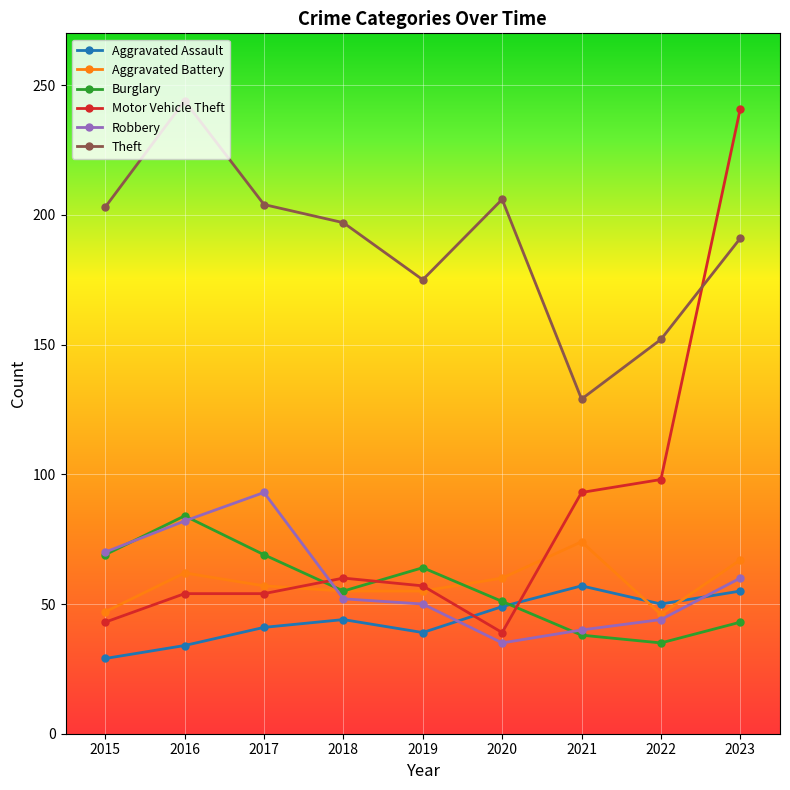

True or false: Burglary has more than 2 points higher than both neighbors.

False